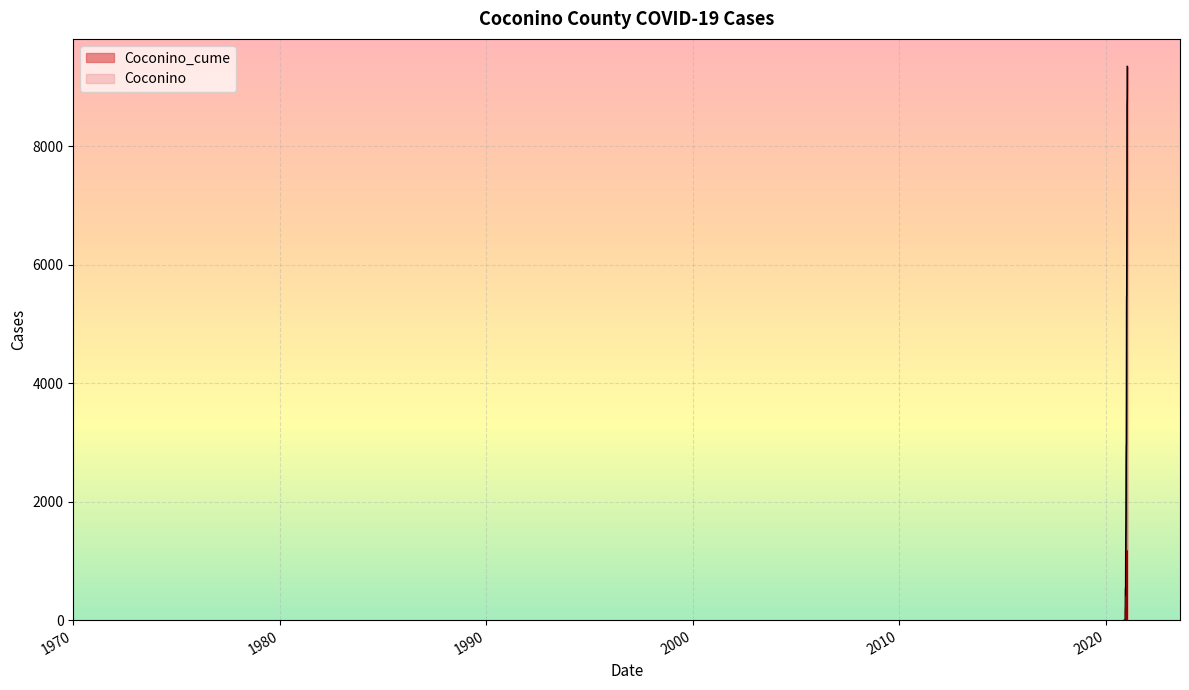

At which category is the sum across all series the highest?

2021-01-15